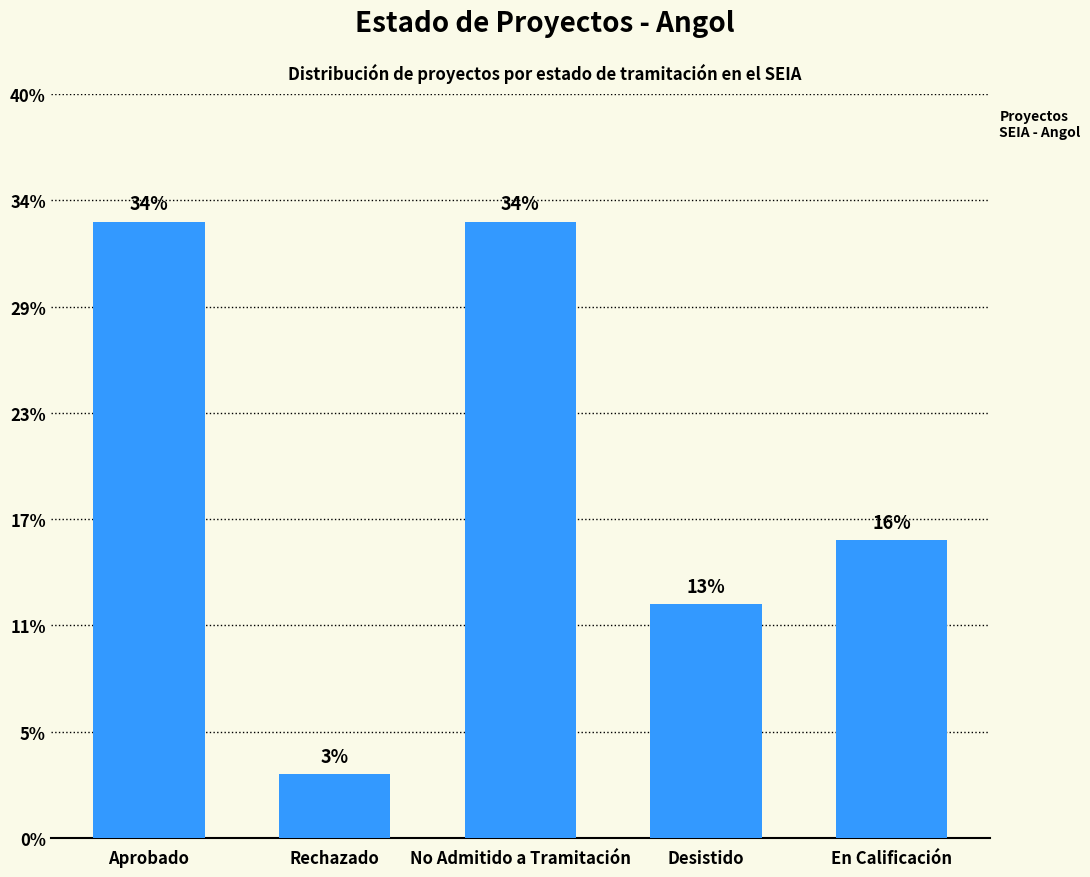

Does the chart contain any negative values?

No